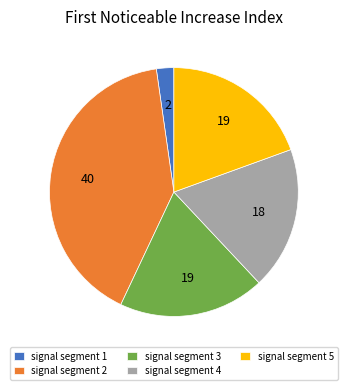

Is it true that signal segment 3 is 19% of the pie?

True